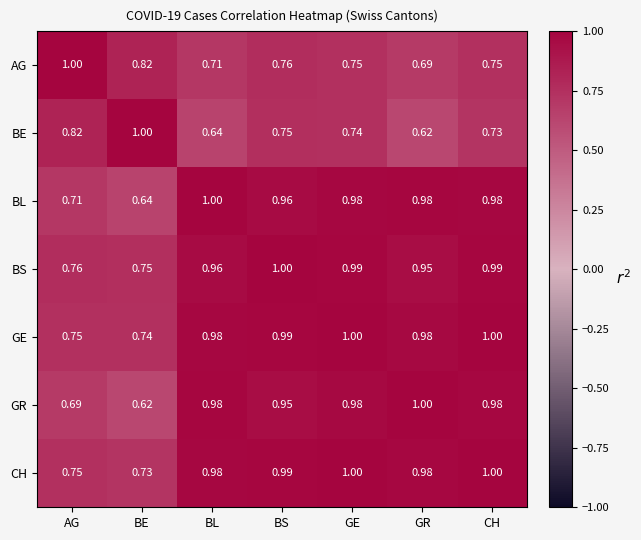

At which category is the sum across all series the highest?

GE